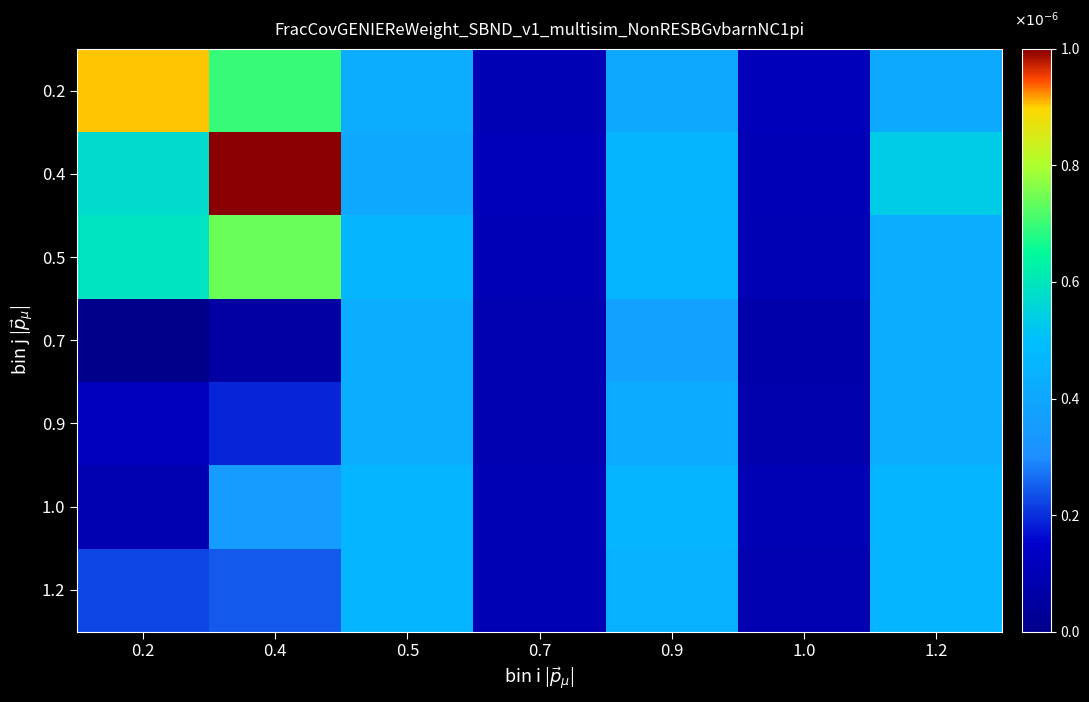

Which label corresponds to the smallest value in the chart?

0.2